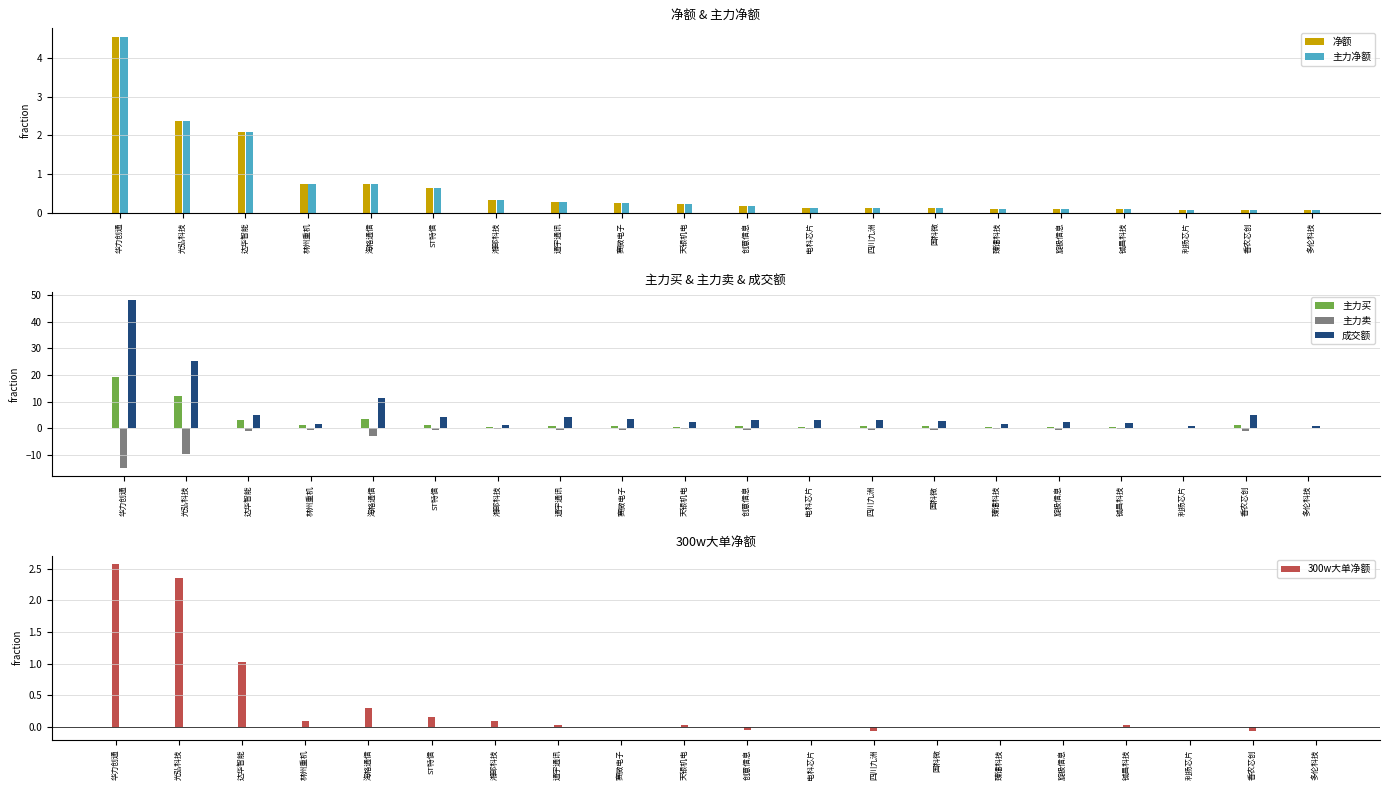

Does the chart contain any negative values?

Yes